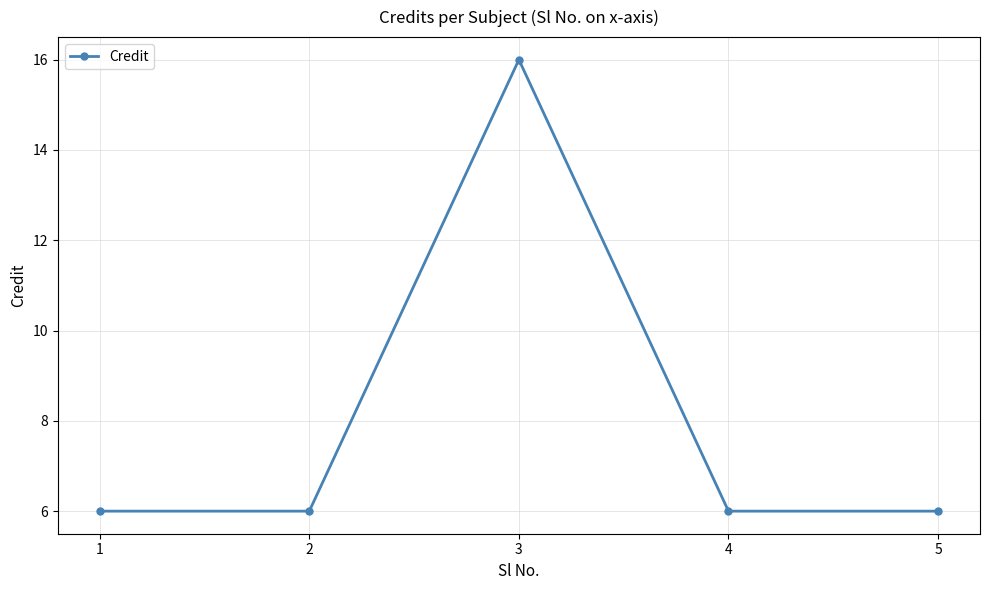

What is the value of the 1st point from the left?

6